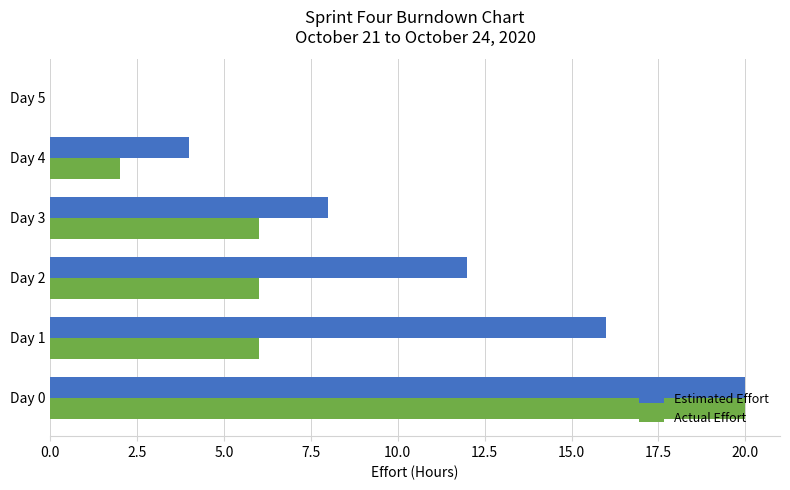

Count the number of categories in the chart.

6